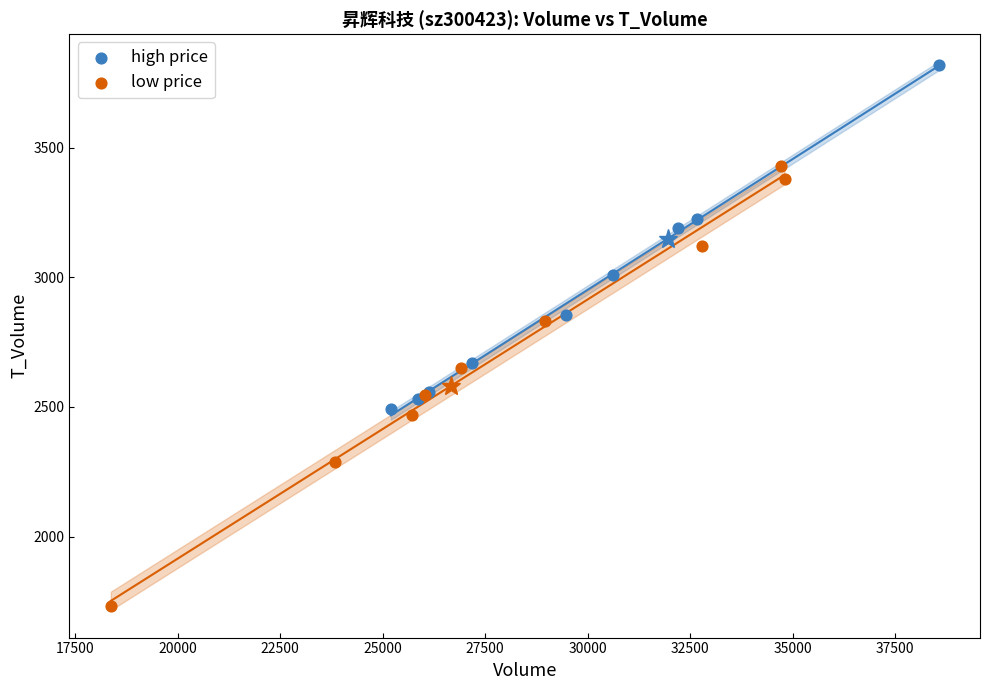

Which series contains the highest Y value?

high price